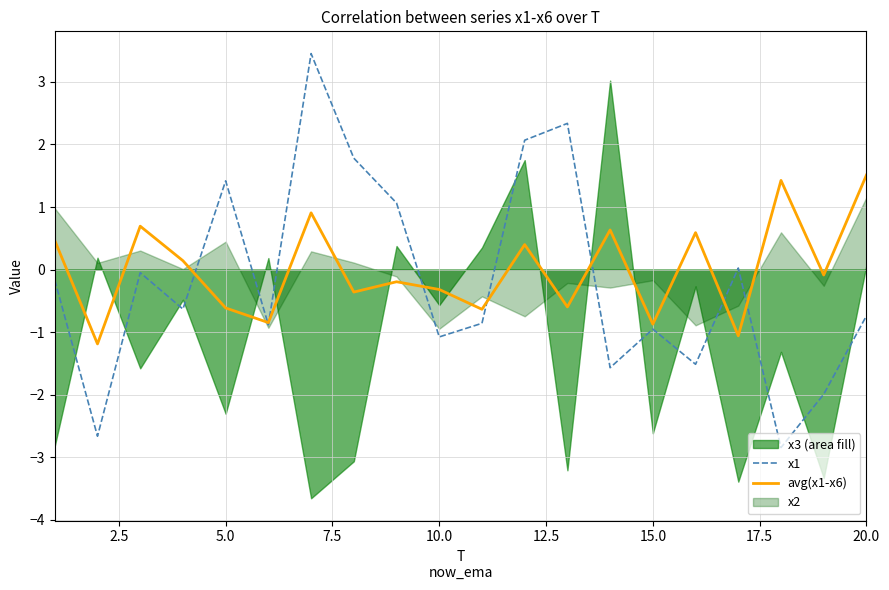

Which series ends up on top after the final intersection of x1 and avg(x1-x6)?

avg(x1-x6)